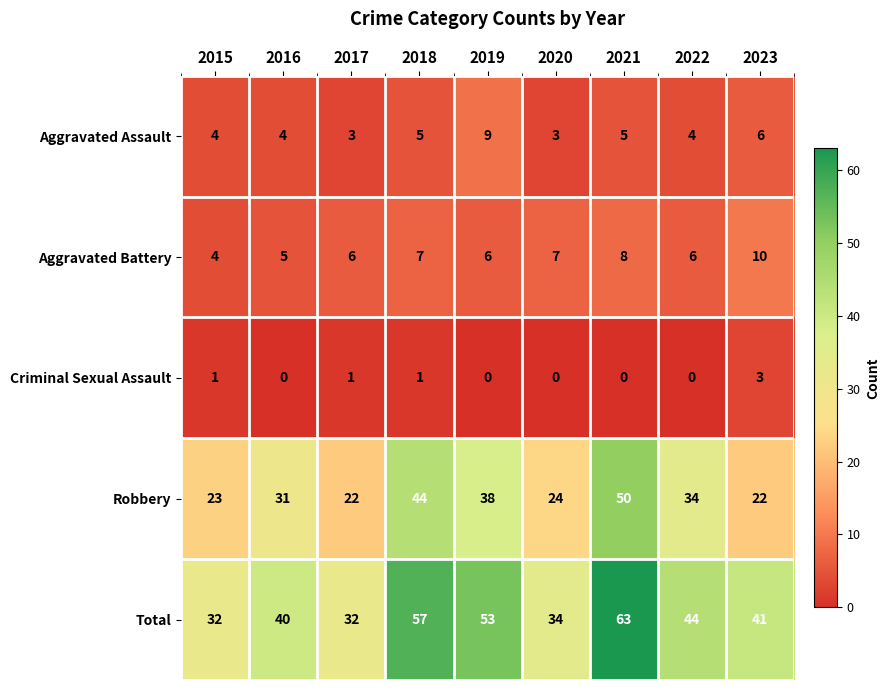

At how many categories does at least one series exceed 15?

9